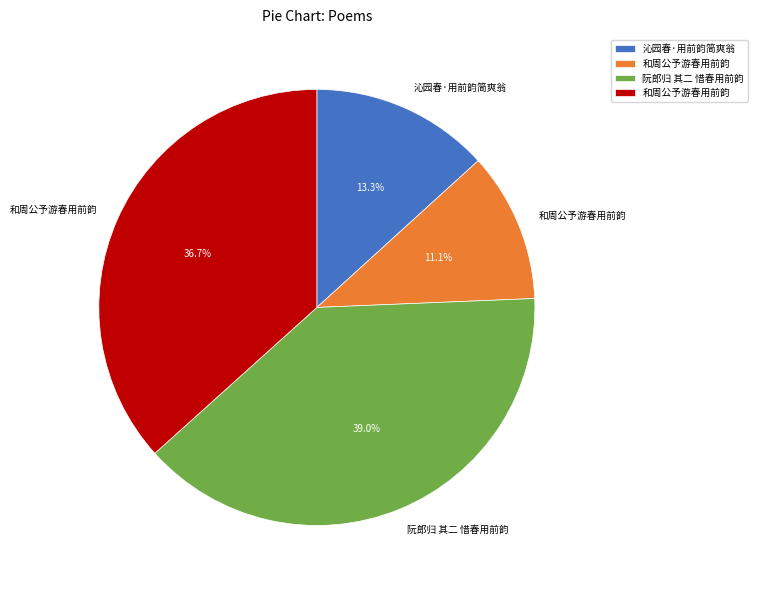

Is there any slice that represents more than half of the pie?

No